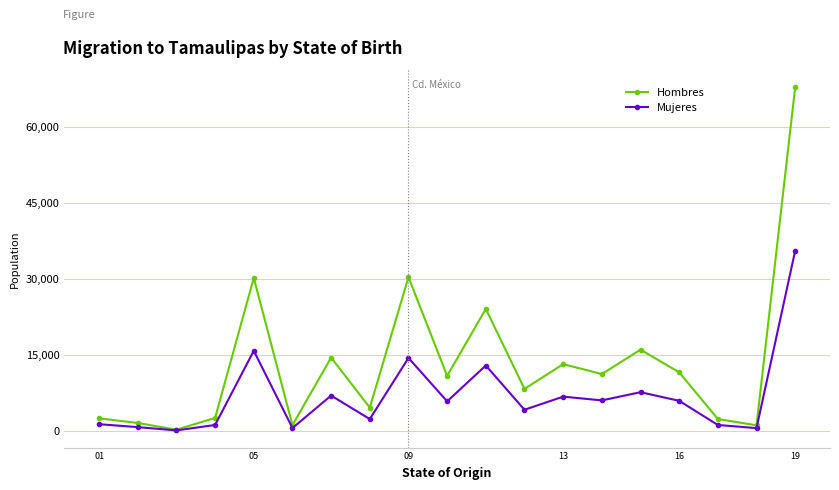

What is the sum of all Mujeres values?

131154